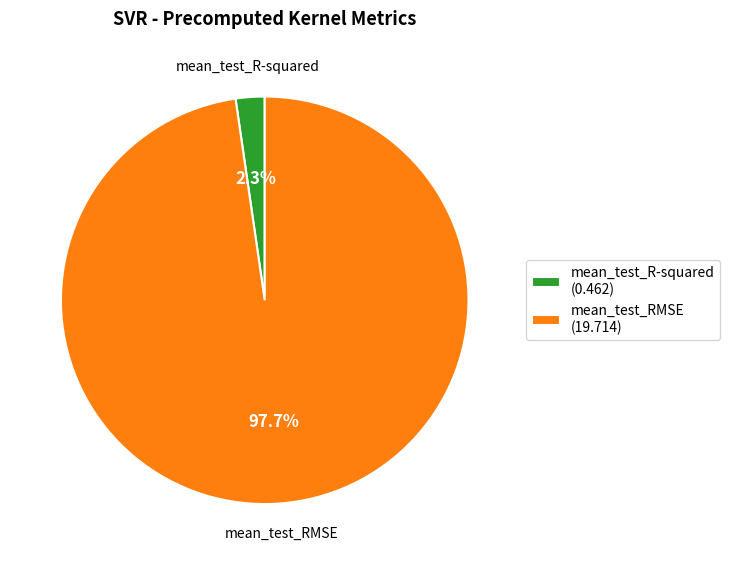

How many segments does this pie chart have?

2